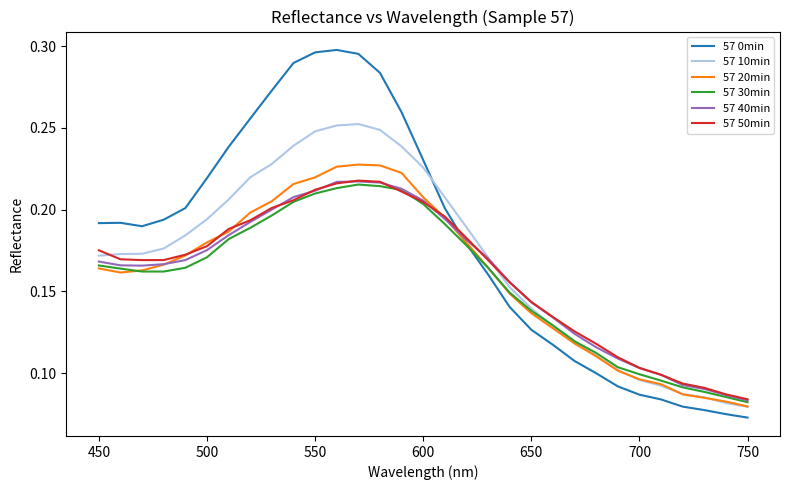

Which series has the largest total across all categories?

57 0min